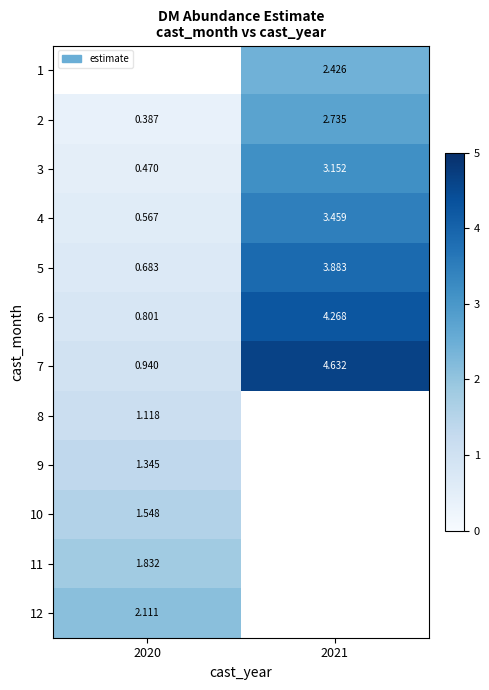

What is the difference between the maximum and minimum values in the 5 series?

3.2